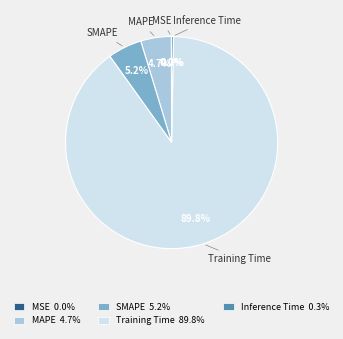

Is it true that Inference Time is 0% of the pie?

True